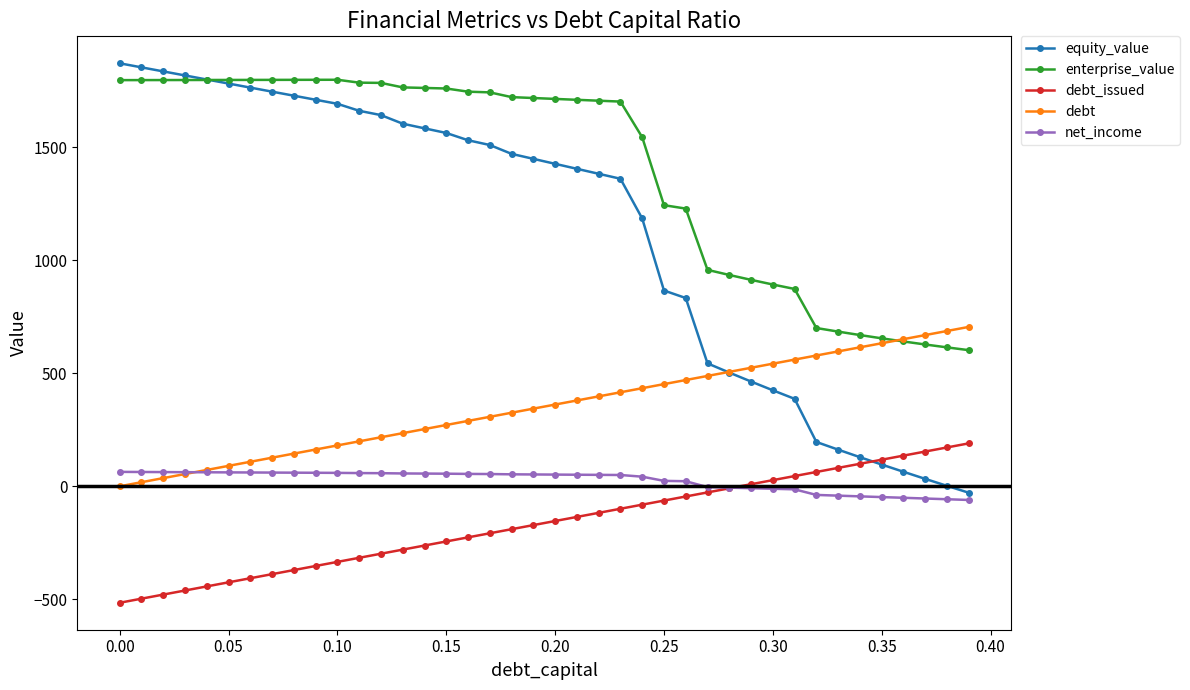

True or false: debt_issued and enterprise_value cross at least once.

False